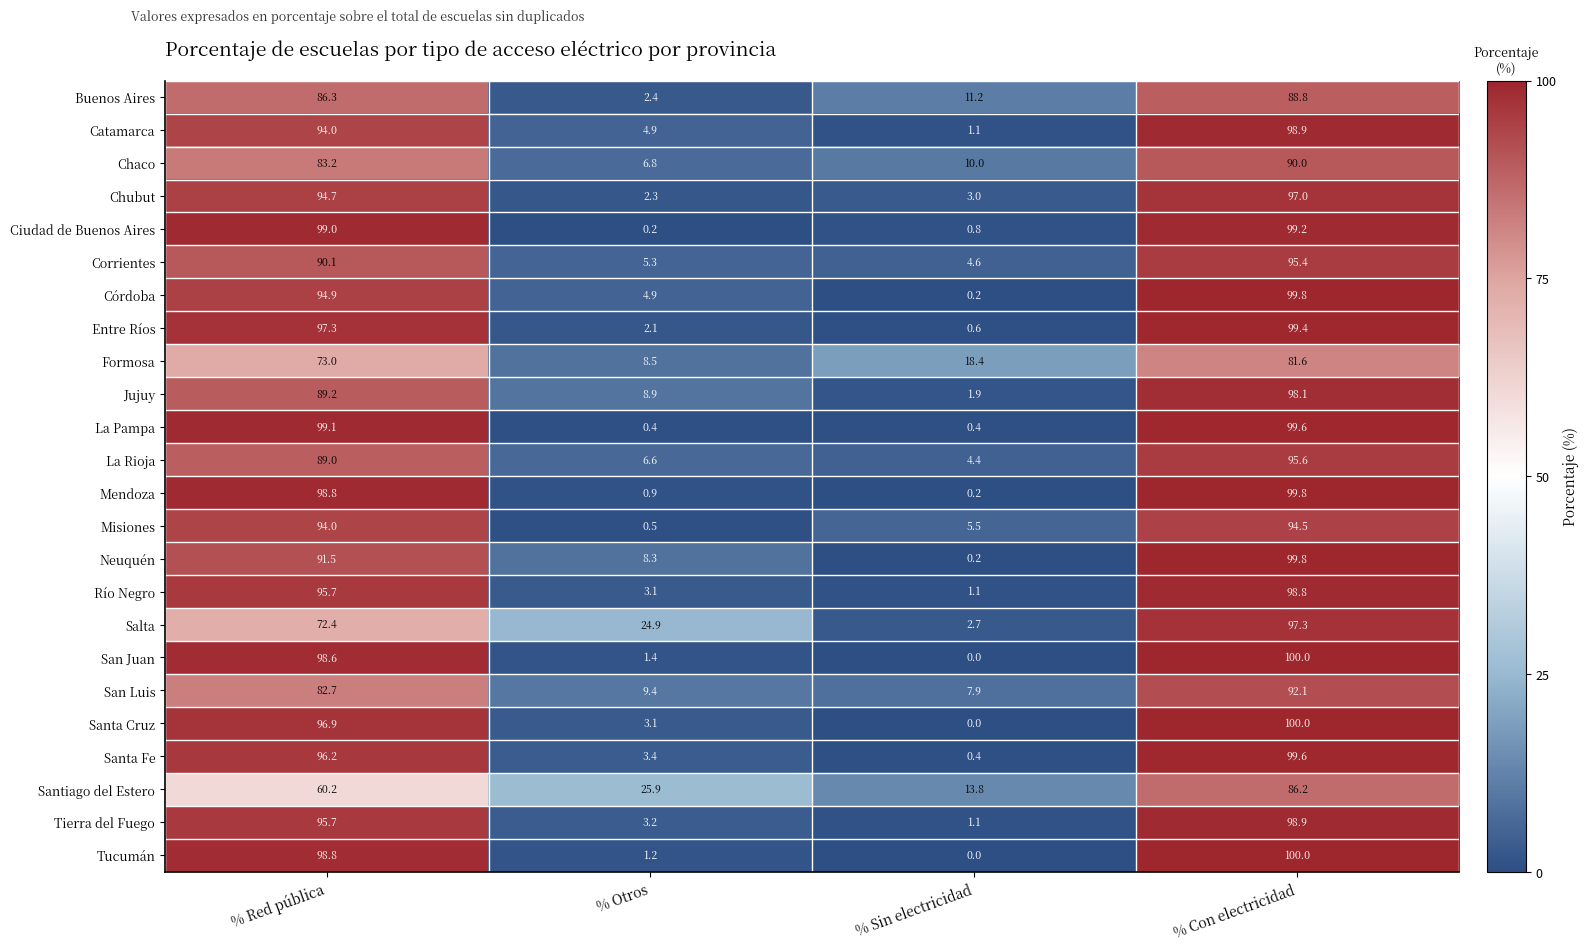

What is the minimum value for San Luis?

7.9